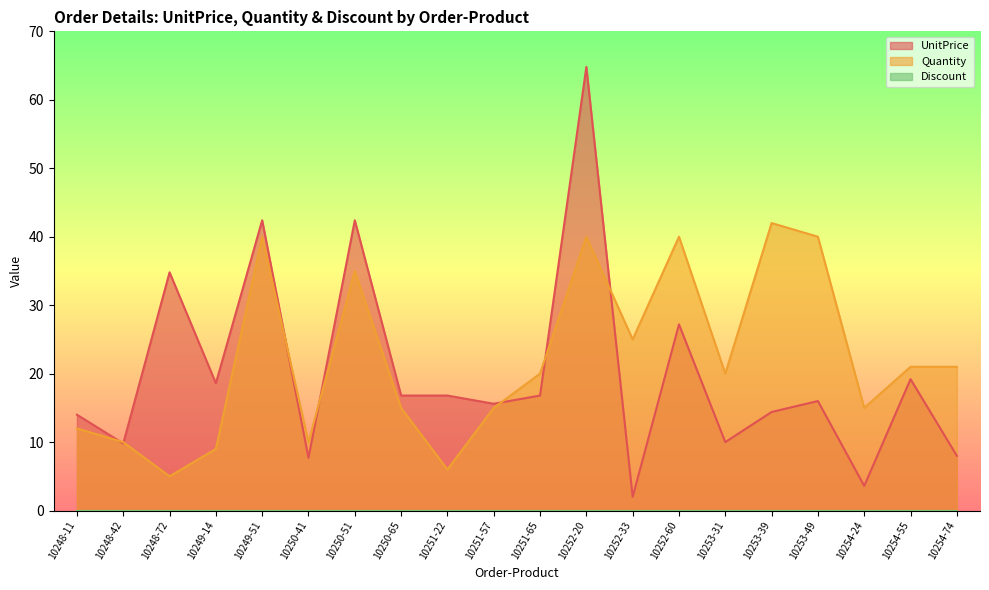

Count the number of categories in the chart.

20